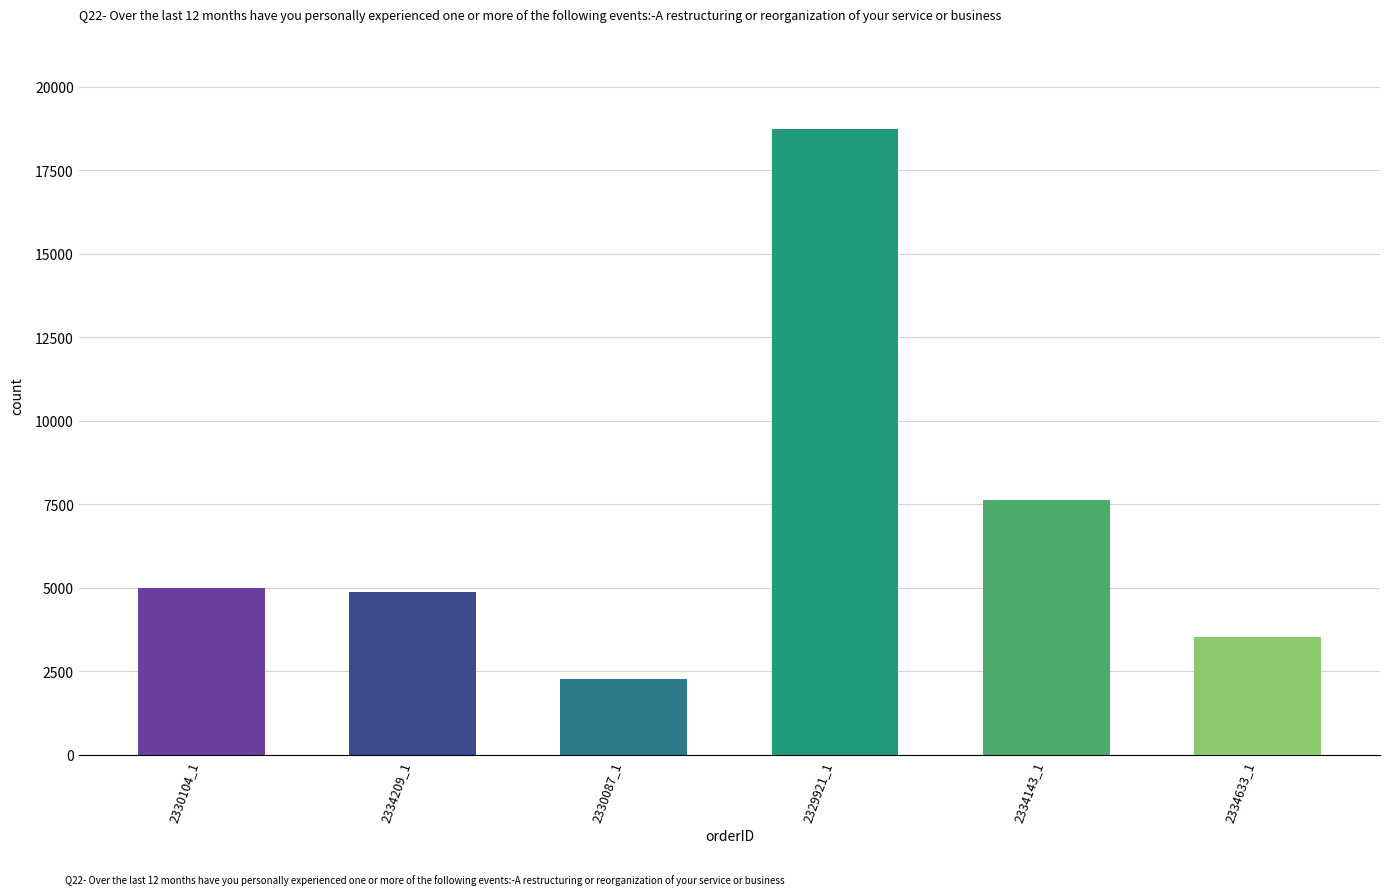

Approximately how many times larger is the value at 2330104_1 compared to 2329921_1?

0.3